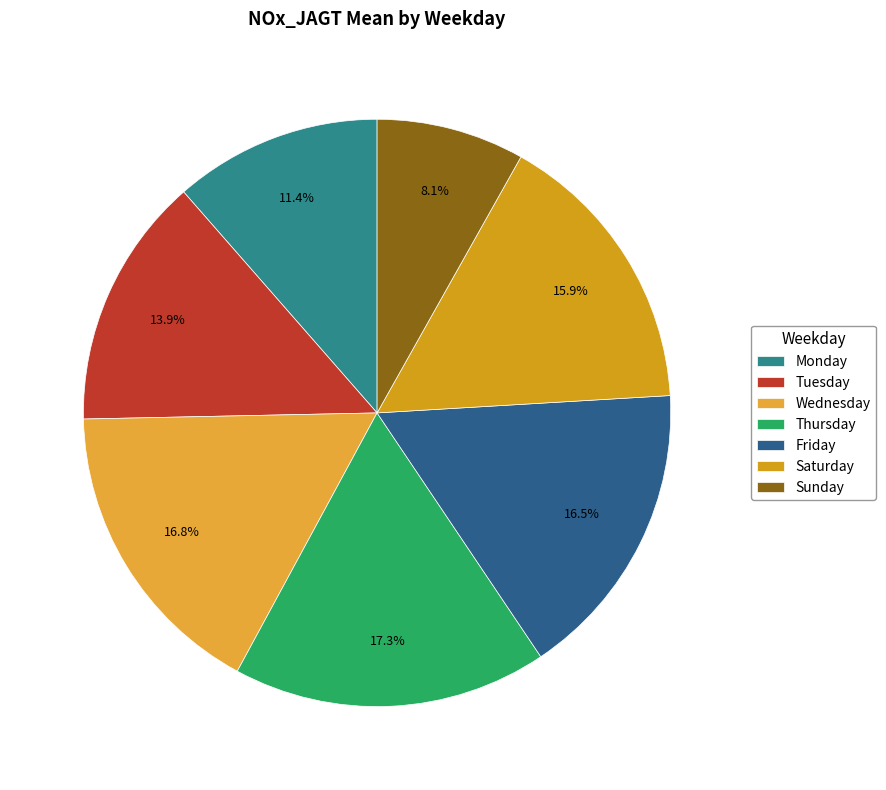

To the nearest percent, what is the combined percentage of Monday and Thursday?

29%